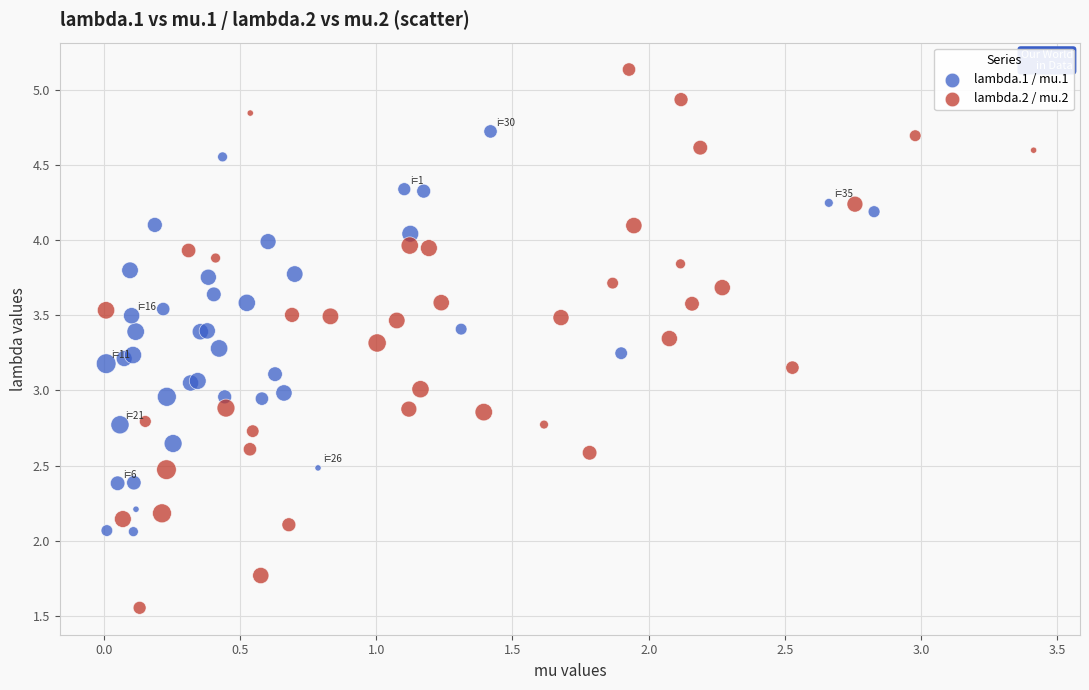

Which series contains the lowest Y value?

lambda.2 / mu.2